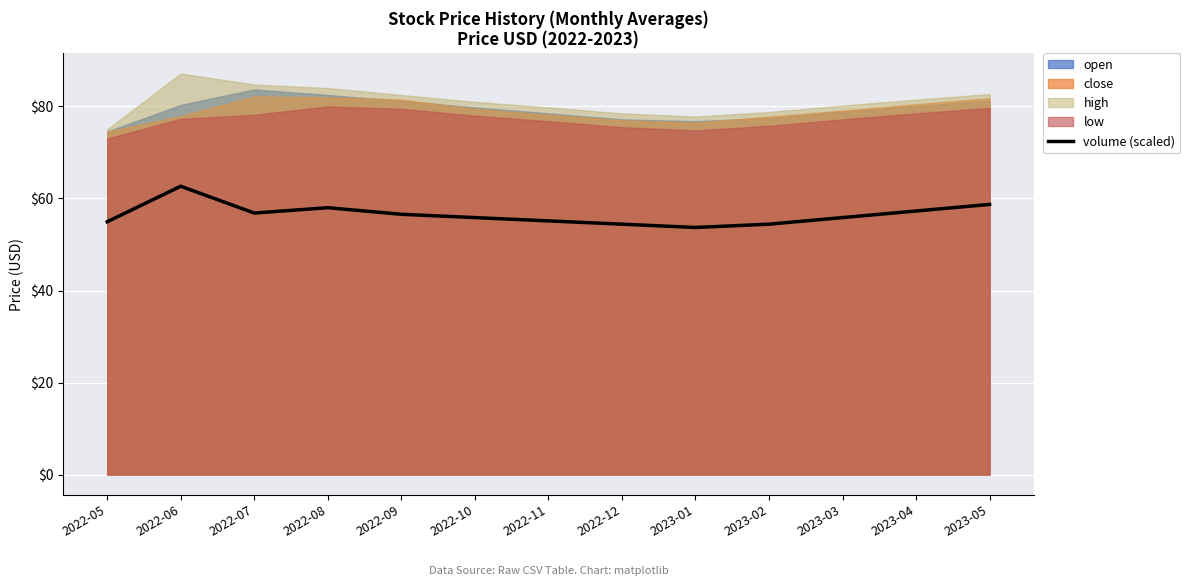

Which has a higher value, 2022-11 or 2022-12?

2022-11